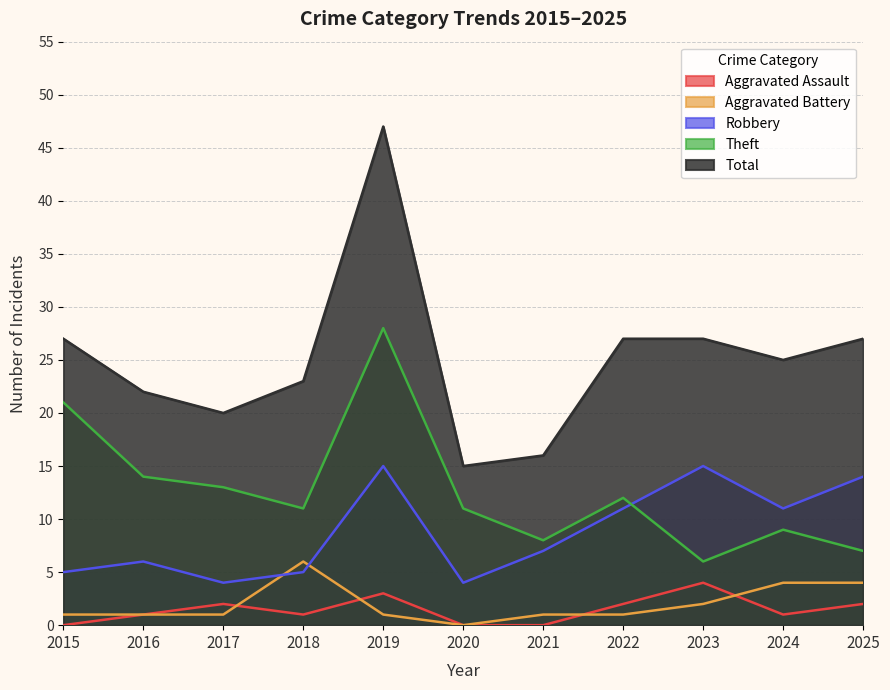

Where does the Aggravated Assault series first go above 1?

2017